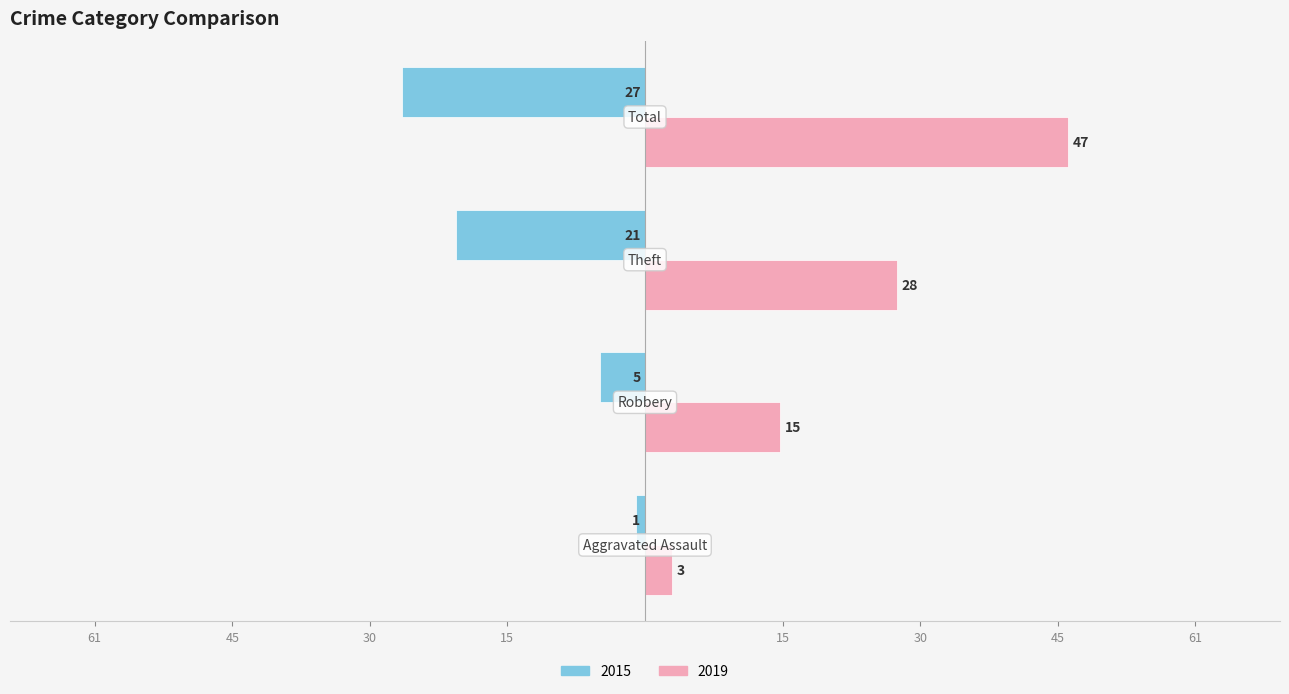

What are all the series names shown in the legend?

2015, 2019